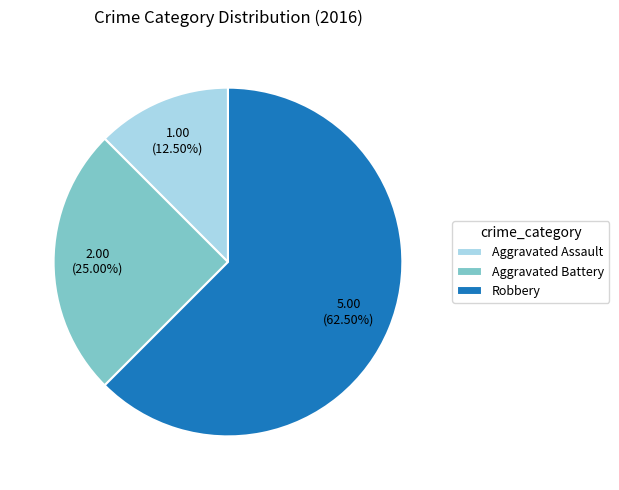

To the nearest percent, what is the difference between the Robbery and Aggravated Assault slice percentages?

50%